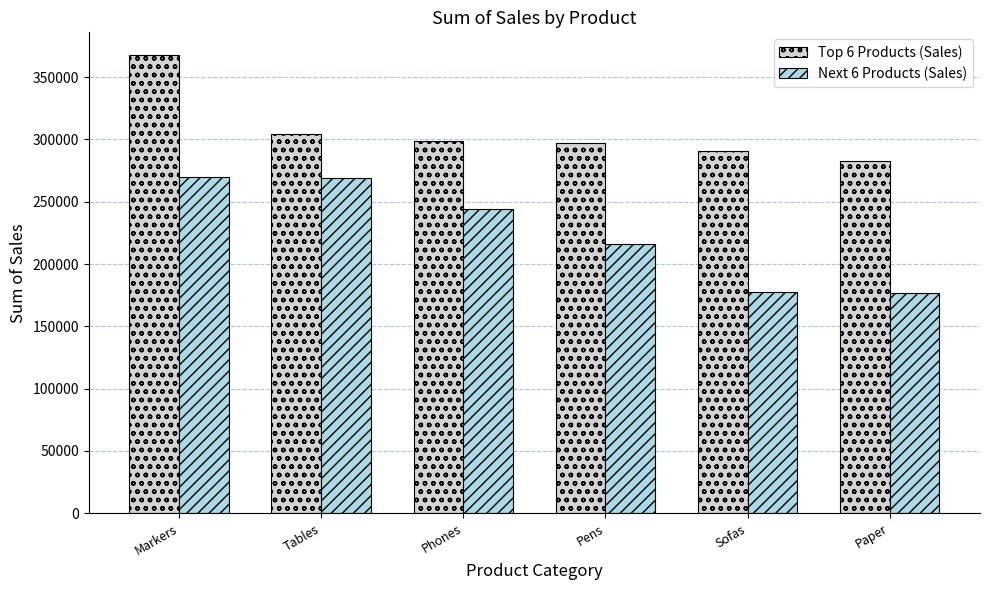

At Tables, list the series in order from smallest to largest.

Next 6 Products (Sales), Top 6 Products (Sales)